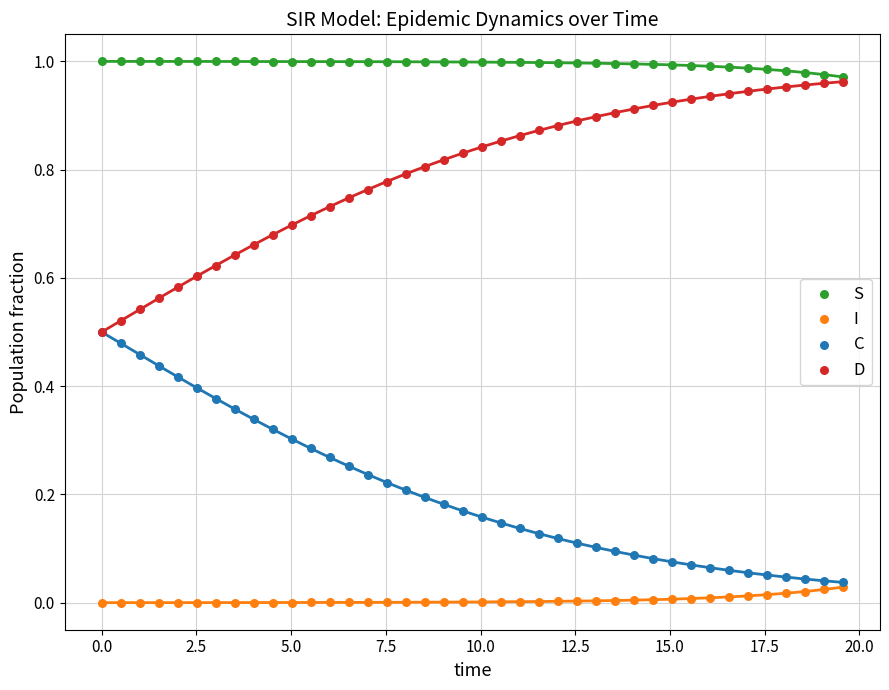

Which series reaches the minimum Y coordinate?

I